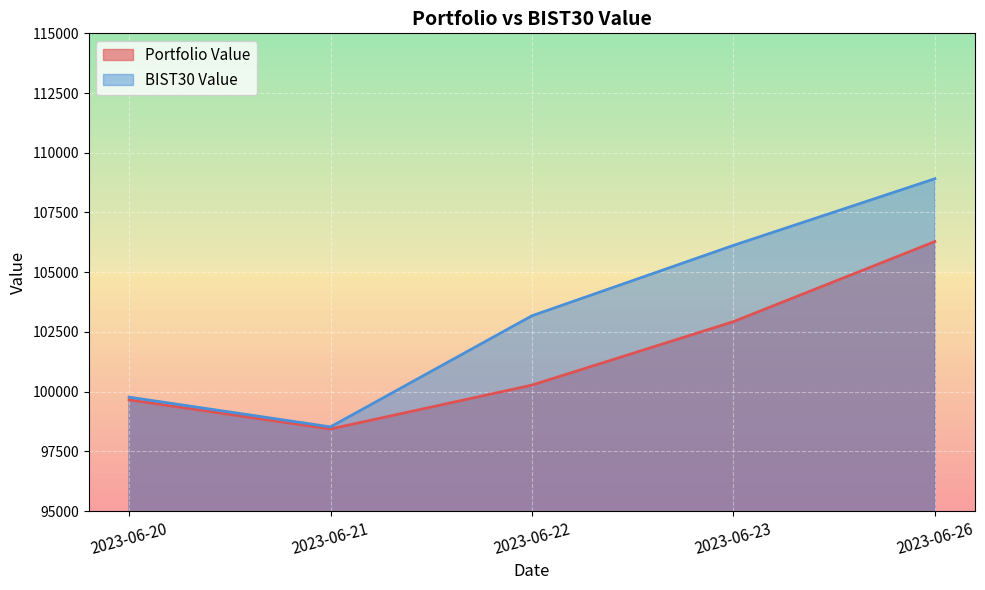

How many lines are shown in the chart?

2